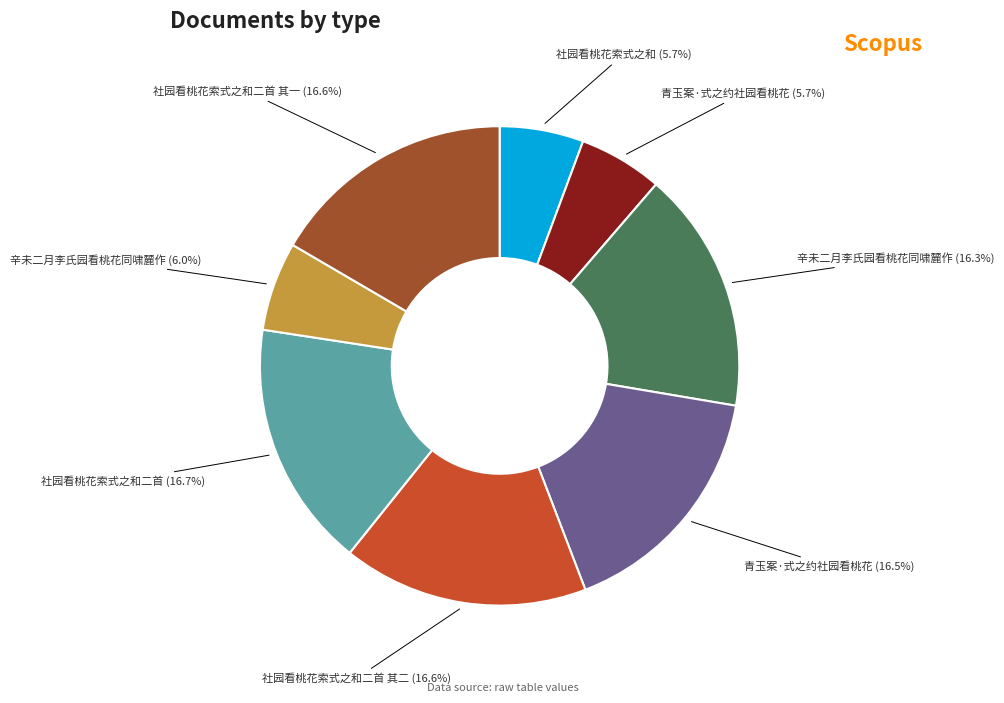

Is there a majority slice in this chart?

No